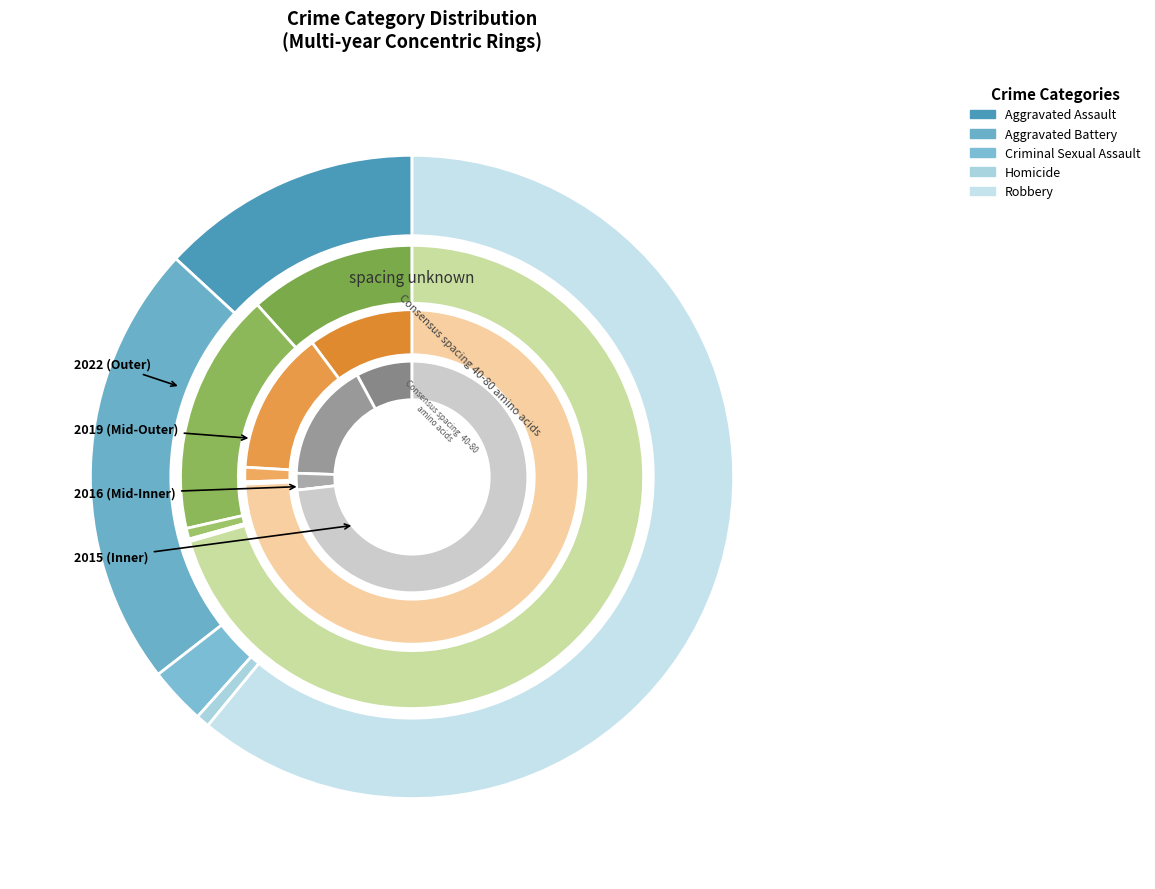

What is the spread (max minus min) of values at values_2022?

13